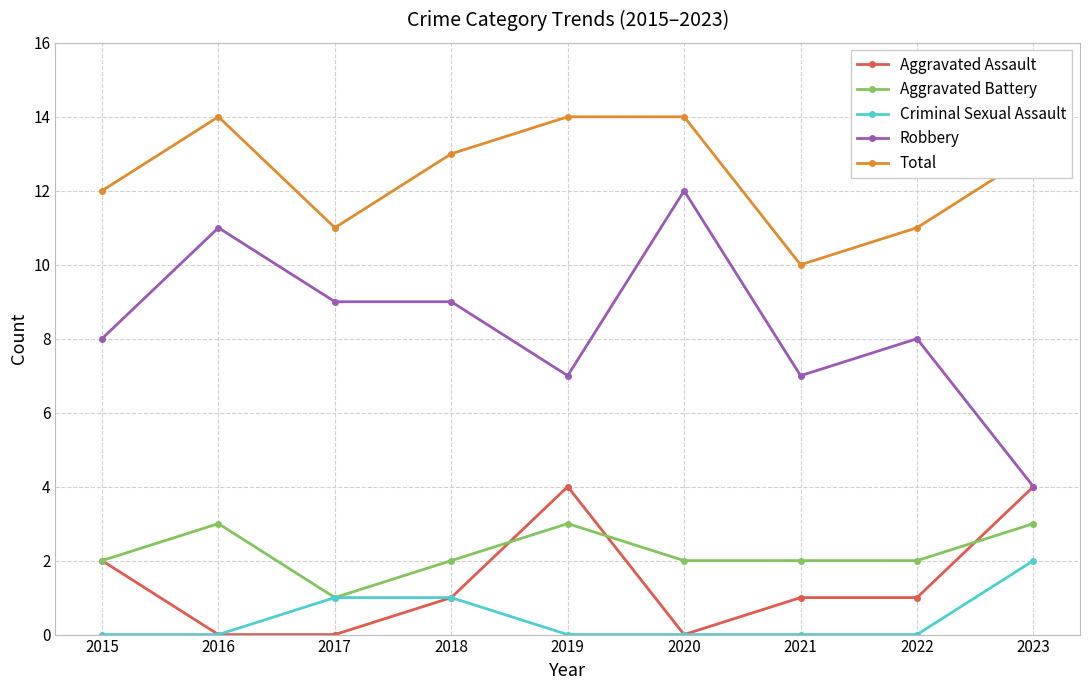

List the series in order of their peak value, lowest first.

Criminal Sexual Assault, Aggravated Battery, Aggravated Assault, Robbery, Total